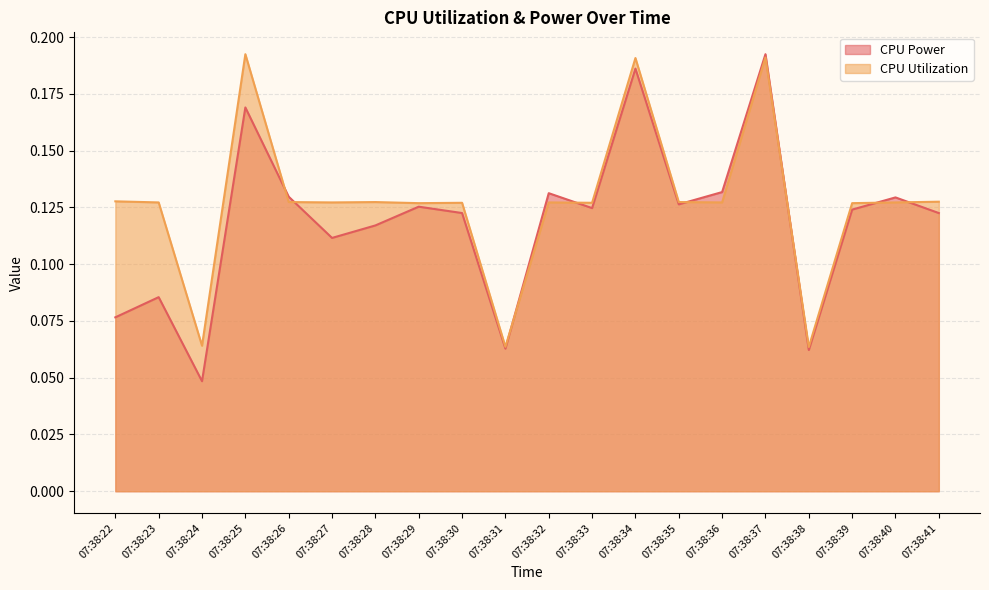

What is the value of the CPU Utilization point at the 15th from the left?

0.1